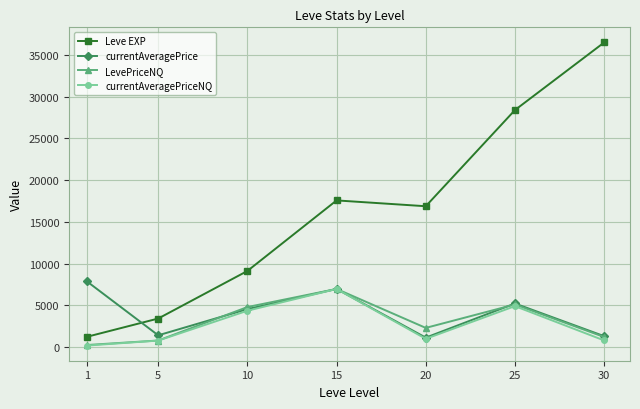

What is the difference between the second highest and minimum values in the LevePriceNQ series?

4859.5